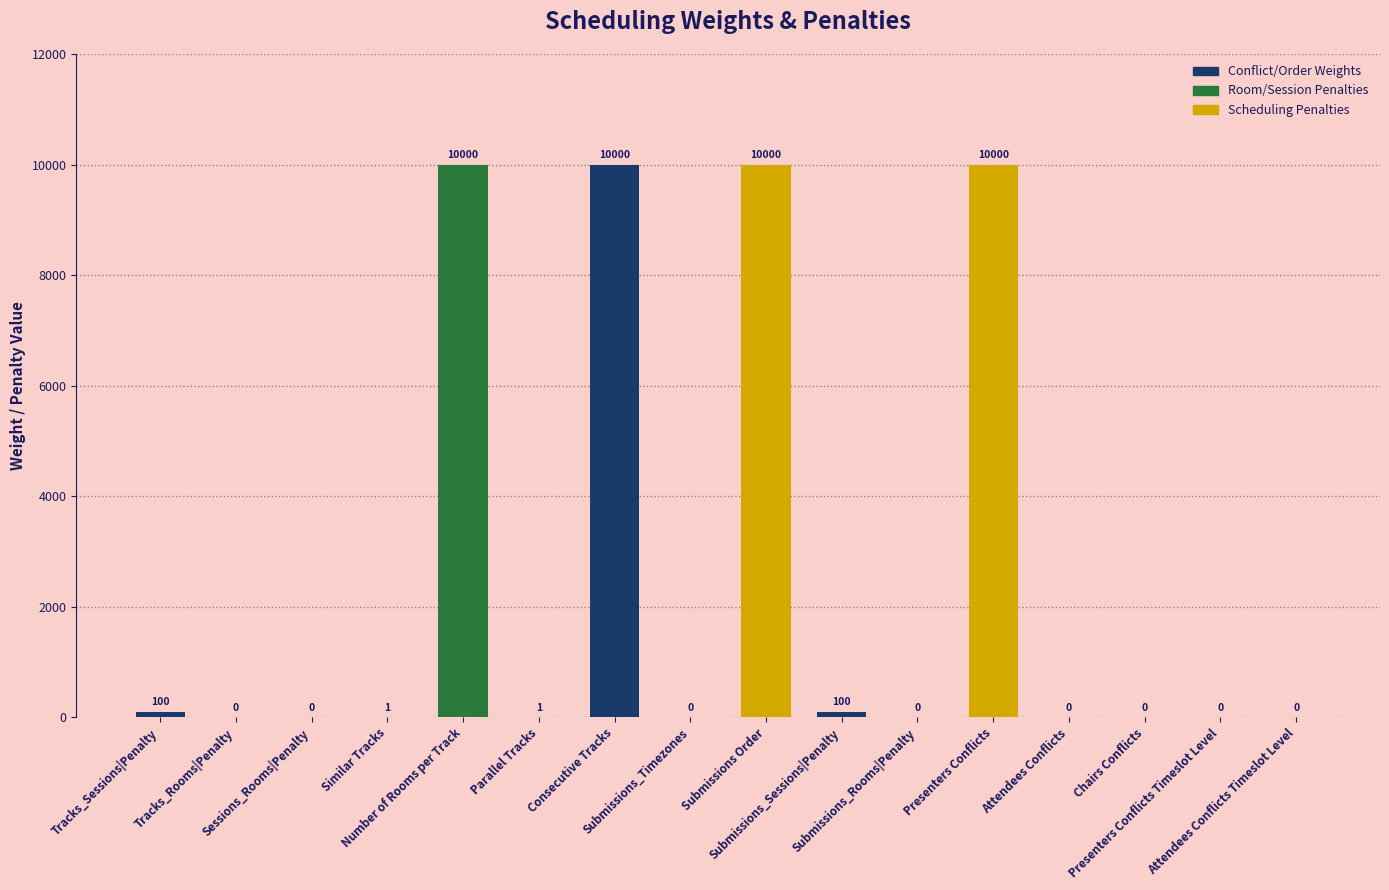

What is the sum of all values?

40202